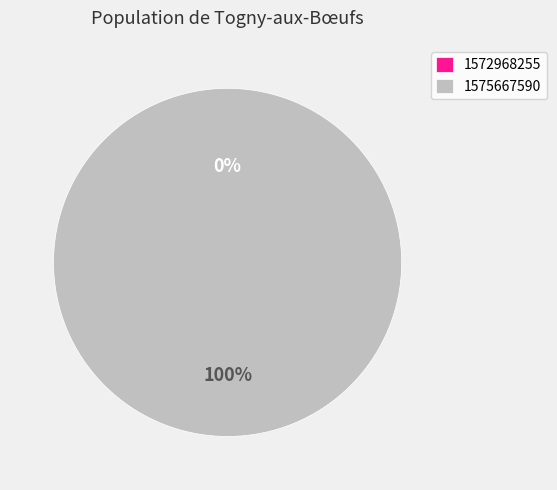

Which slice is the smallest?

1572968255